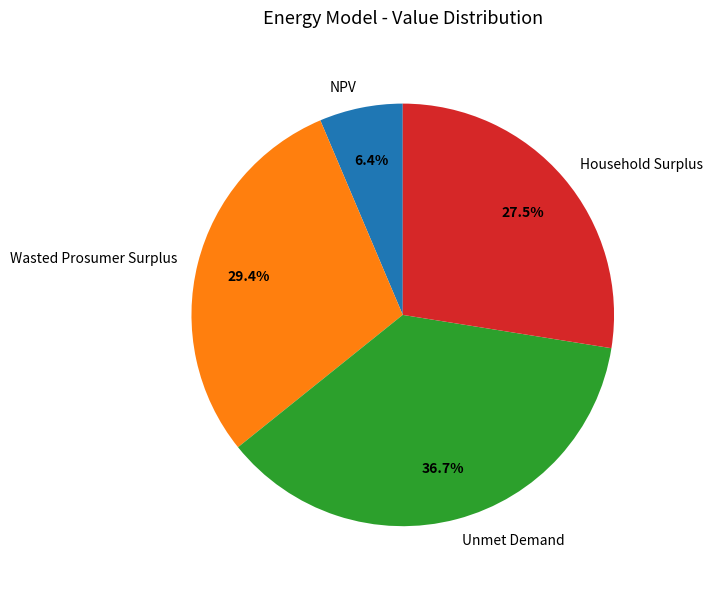

Which has a higher value, Unmet Demand or NPV?

Unmet Demand